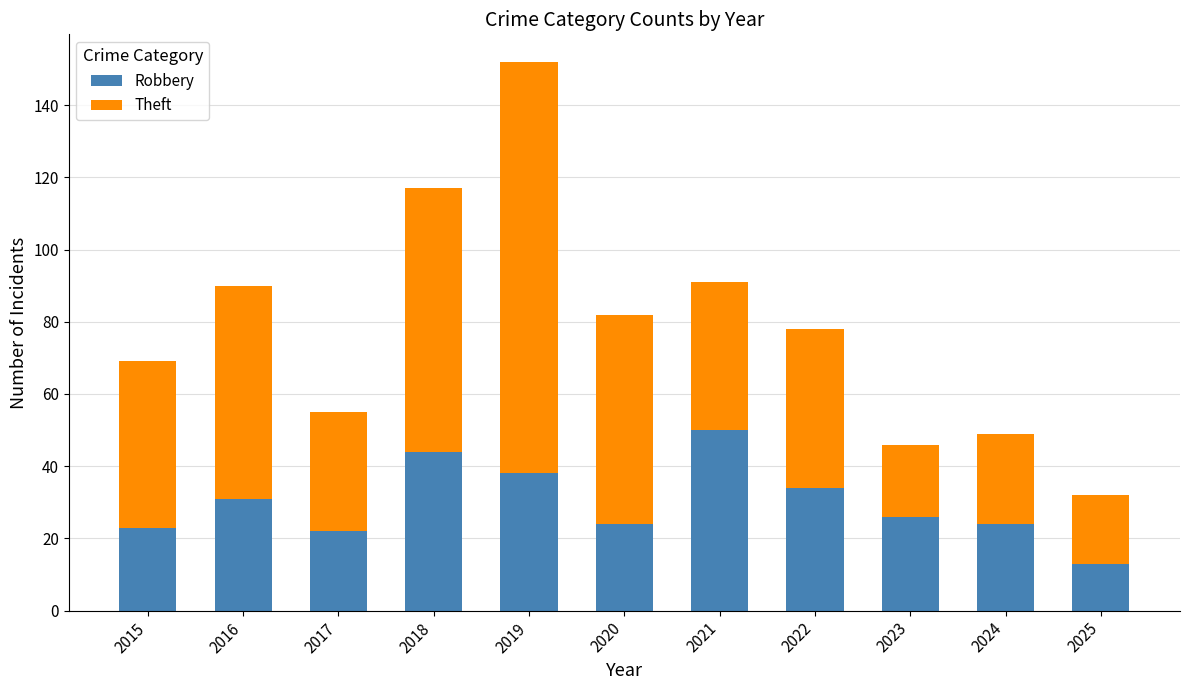

What is the sum of the Robbery values at 2021 and 2023?

76